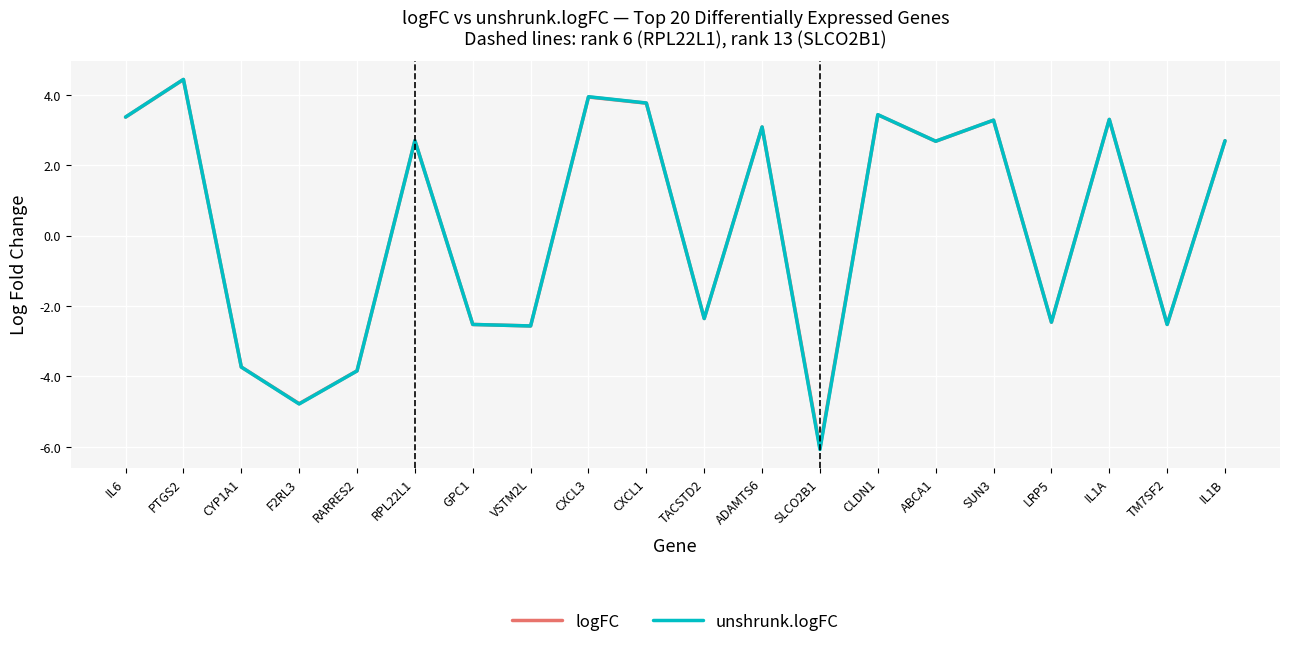

What position from the right is CXCL1?

11